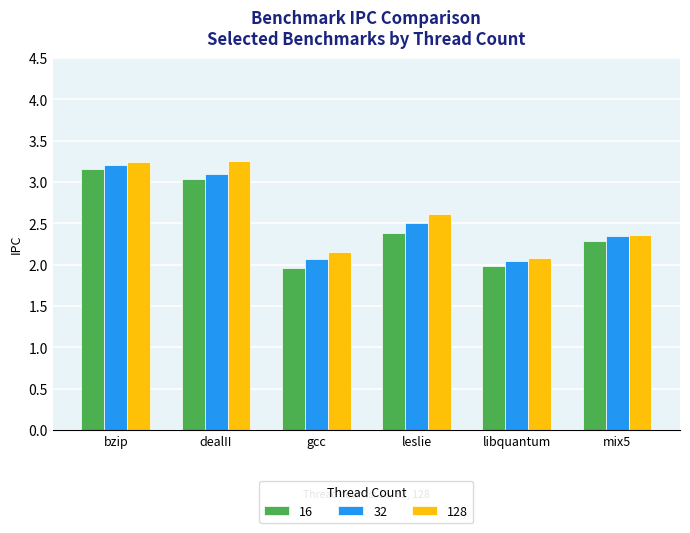

Which series has the largest total across all categories?

128